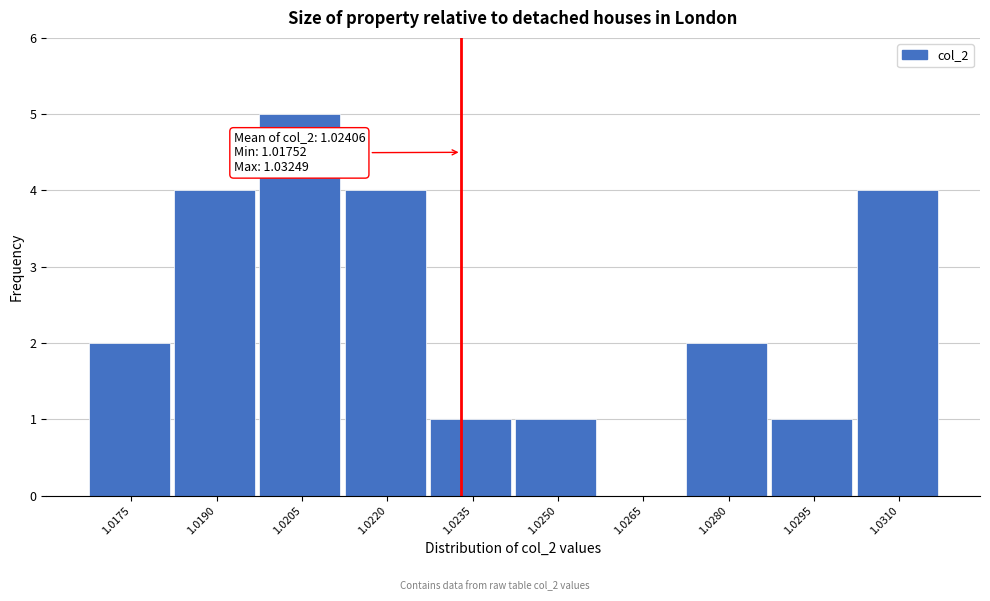

Reading left to right, extract all data points from this chart.

1.0175=2	1.0190=4	1.0205=5	1.0220=4	1.0235=1	1.0250=1	1.0265=0	1.0280=2	1.0295=1	1.0310=4